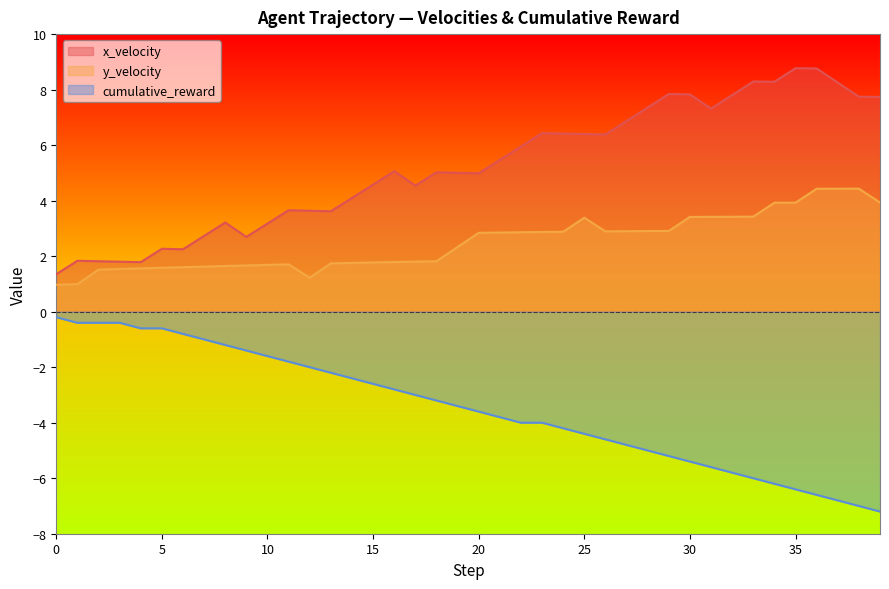

List the series in order of their peak value, highest first.

x_velocity, y_velocity, cumulative_reward